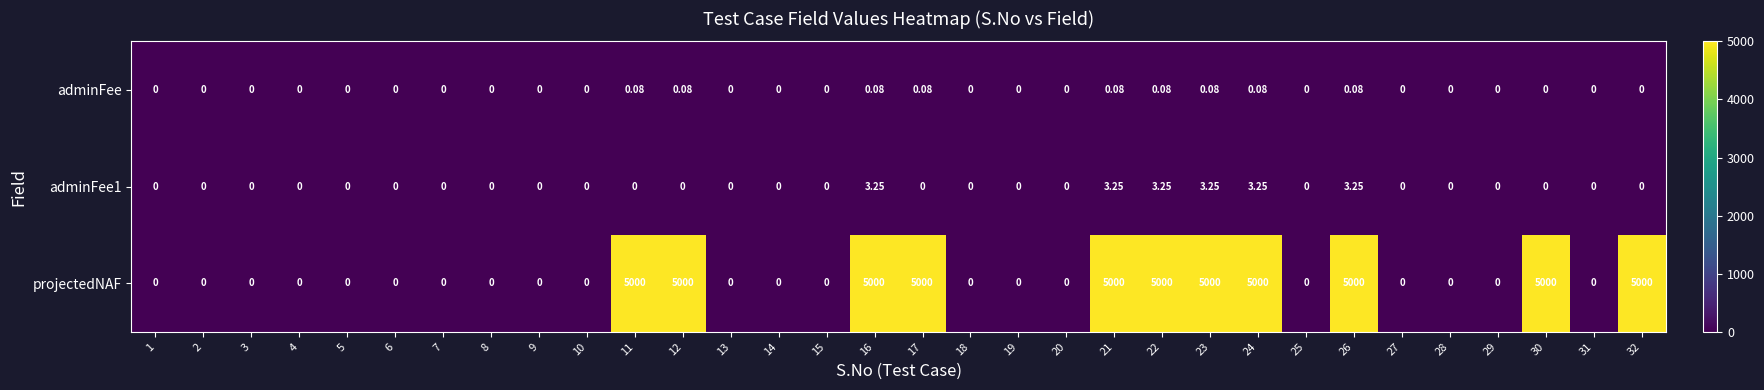

Is the value of adminFee1 at 25 greater than the value of projectedNAF at 16?

No